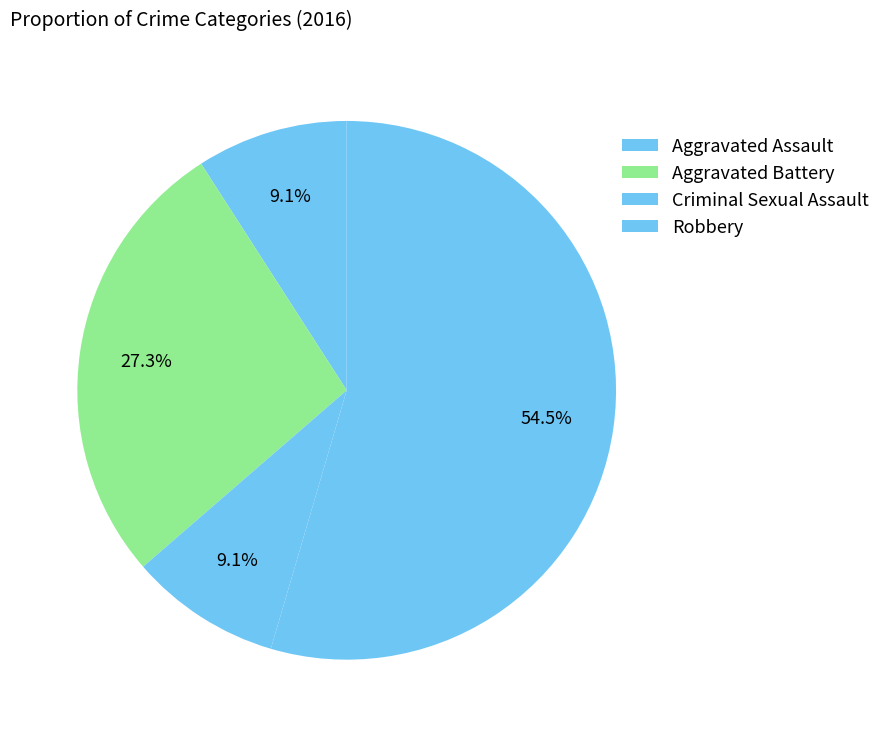

Rank the categories by value from lowest to highest.

Aggravated Assault, Criminal Sexual Assault, Aggravated Battery, Robbery